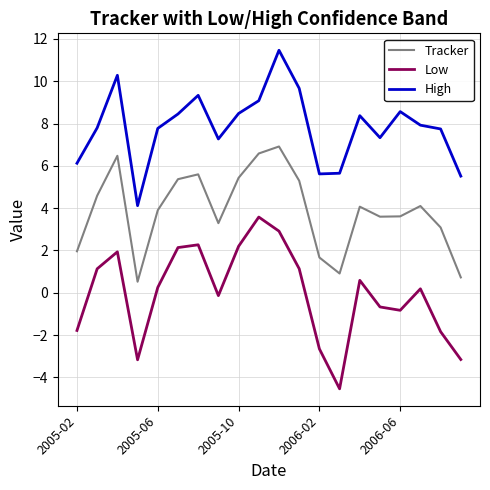

True or false: Low and Tracker cross at least once.

False